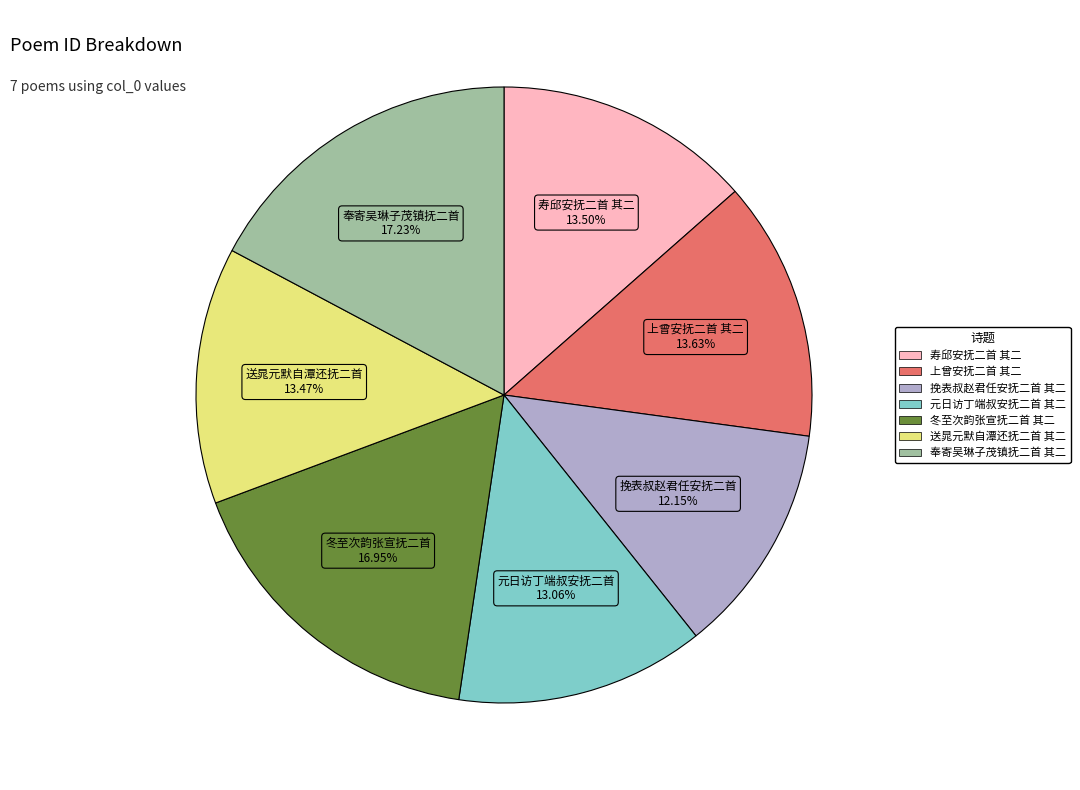

What percentage is the 奉寄吴琳子茂镇抚二首 其二 slice, to the nearest percent?

17%